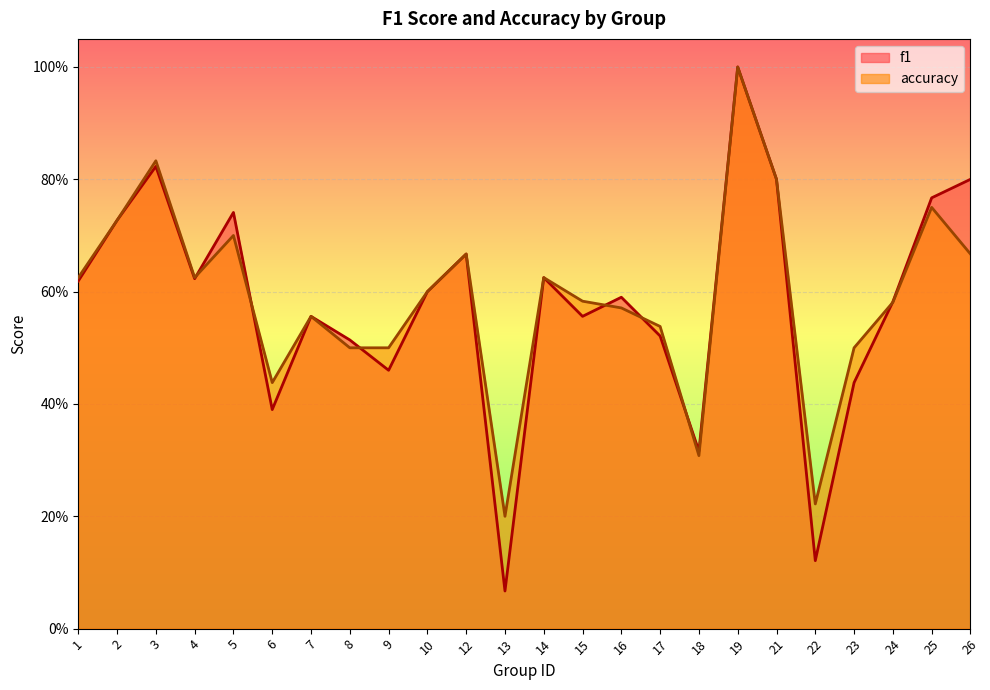

The f1 series shows 0.1 at 13. True or false?

True